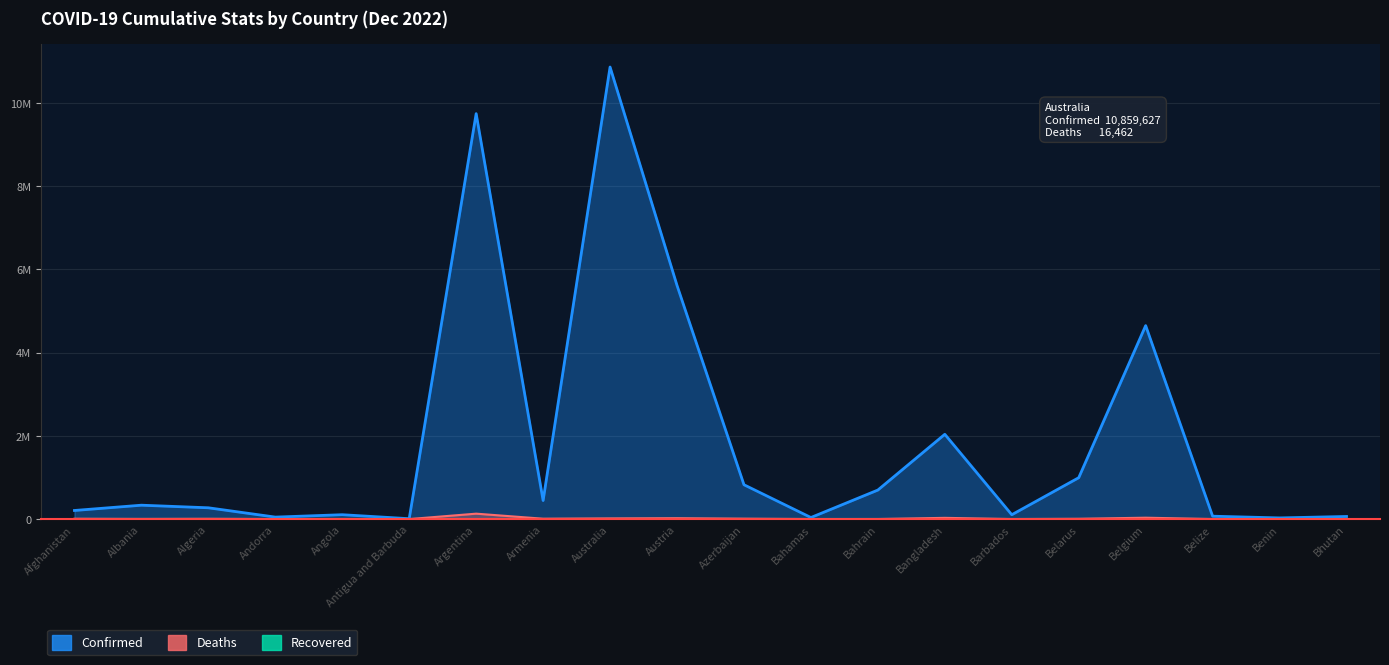

Where is Deaths nearest to the value 65027?

Belgium